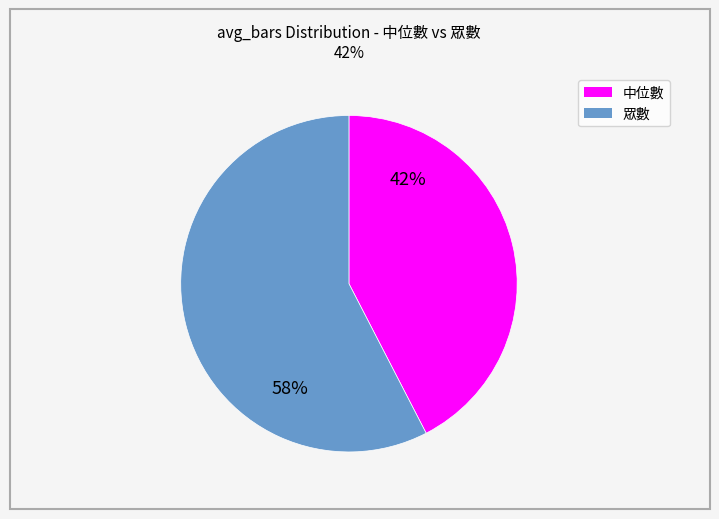

To the nearest percent, what is the average slice percentage?

50%